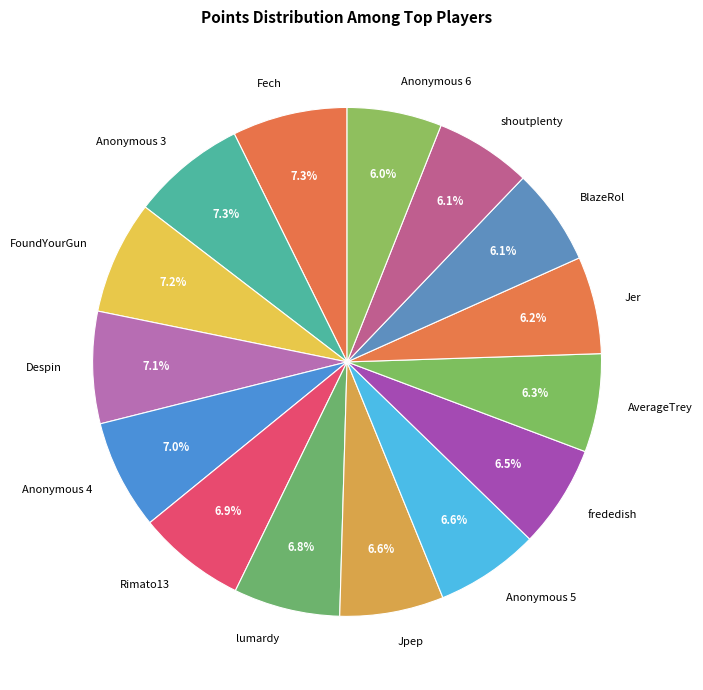

To the nearest percent, what percentage of the pie is Anonymous 4?

7%